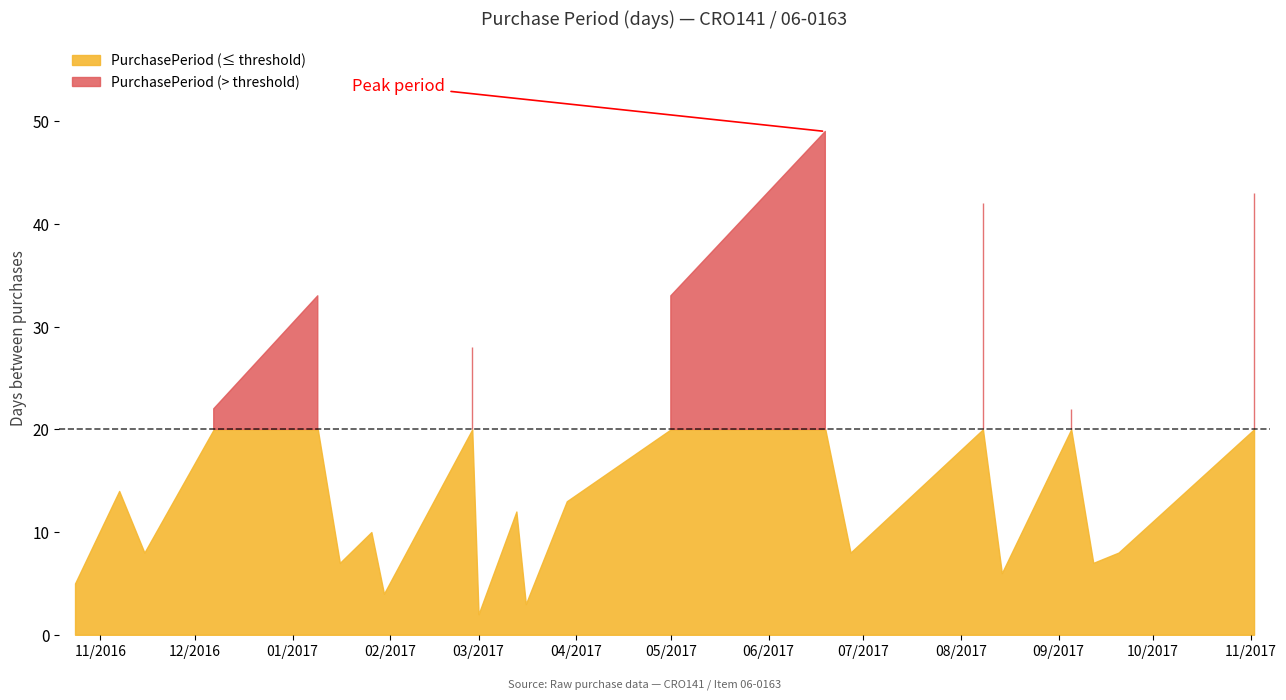

Reading left to right, what are all the values shown in this chart?

2016-10-24=5	2016-11-07=14	2016-11-15=8	2016-12-07=22	2017-01-09=33	2017-01-16=7	2017-01-26=10	2017-01-30=4	2017-02-27=28	2017-03-01=2	2017-03-13=12	2017-03-16=3	2017-03-29=13	2017-05-01=33	2017-06-19=49	2017-06-27=8	2017-08-08=42	2017-08-14=6	2017-09-05=22	2017-09-12=7	2017-09-20=8	2017-11-02=43